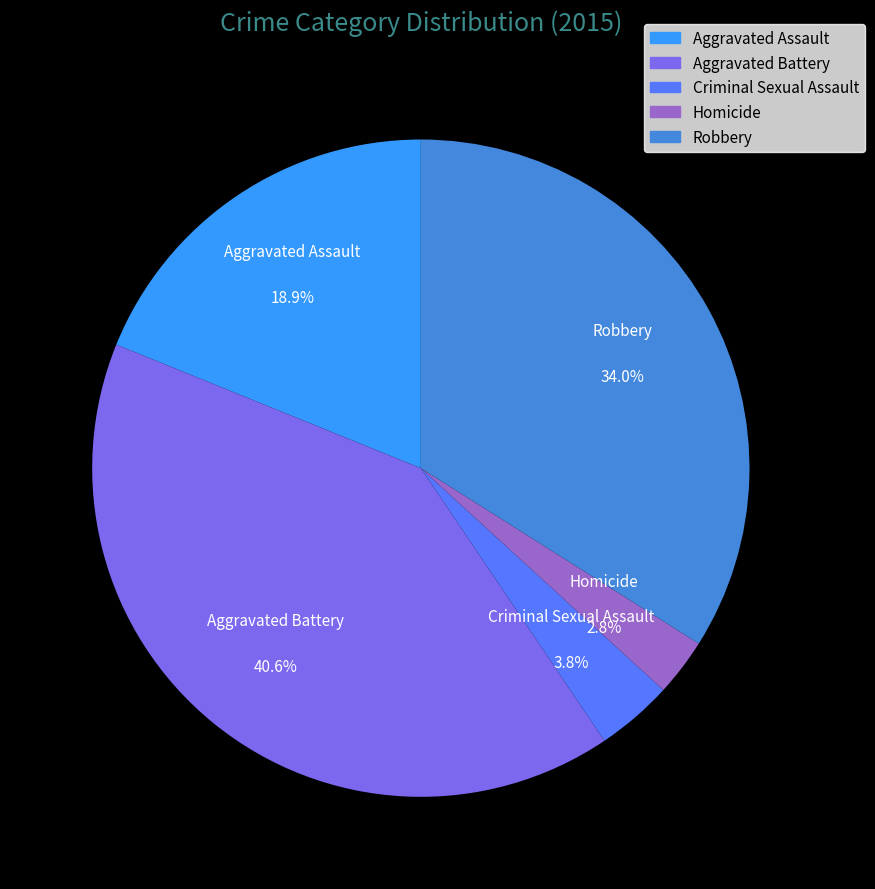

Which has a higher value, Aggravated Battery or Robbery?

Aggravated Battery